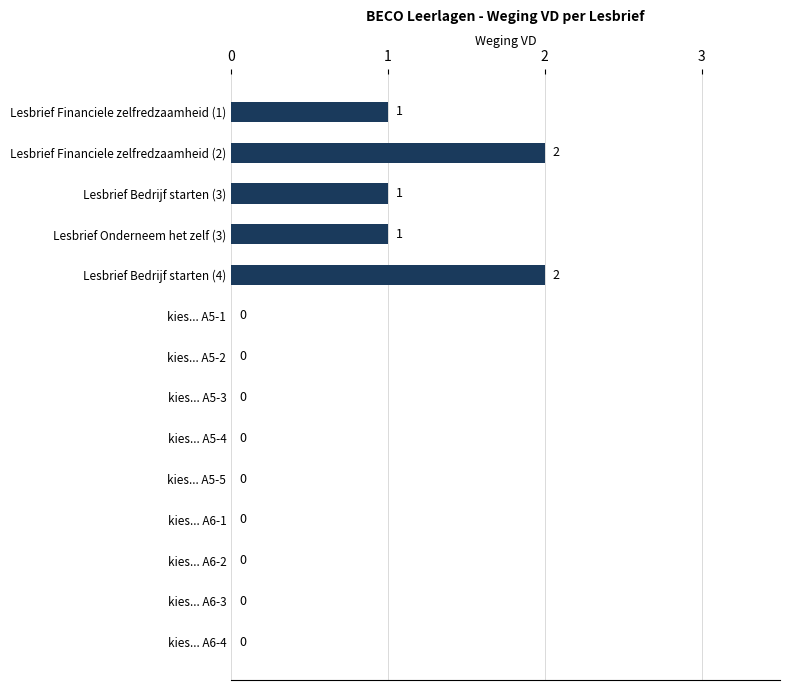

The chart shows a value of 0 at kies... A6-2. True or false?

True